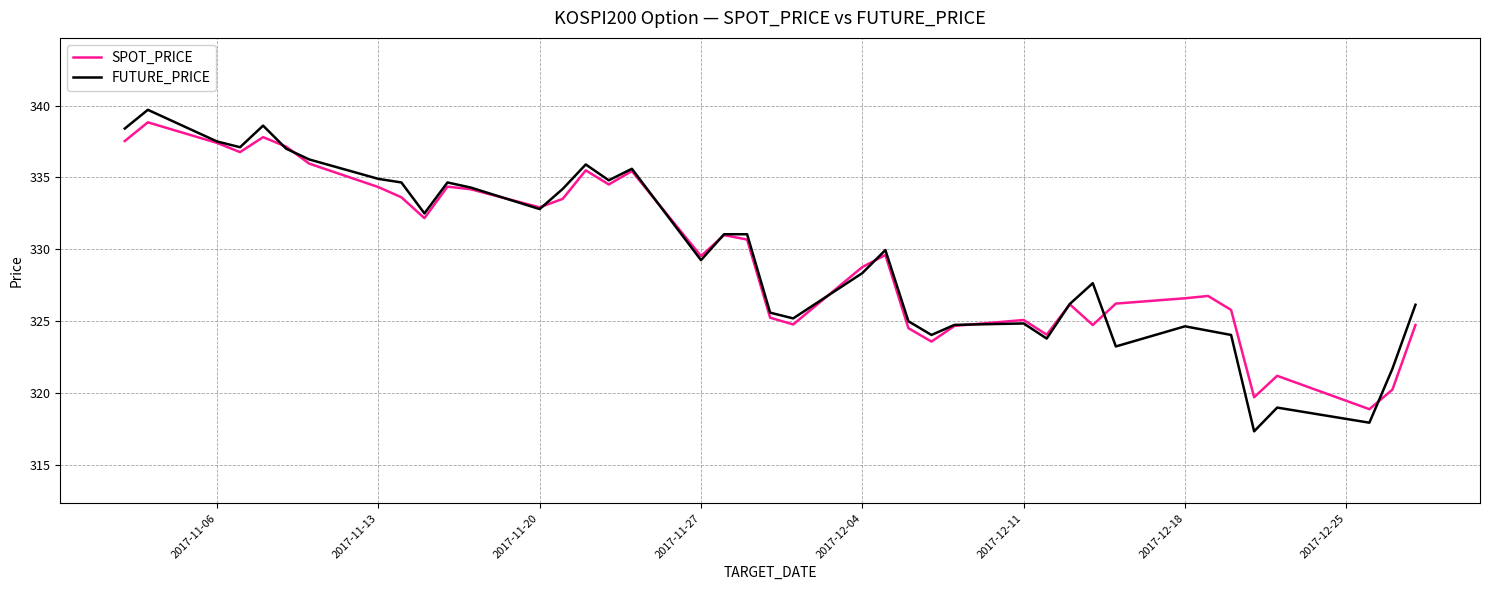

What is the smallest value displayed?

317.4